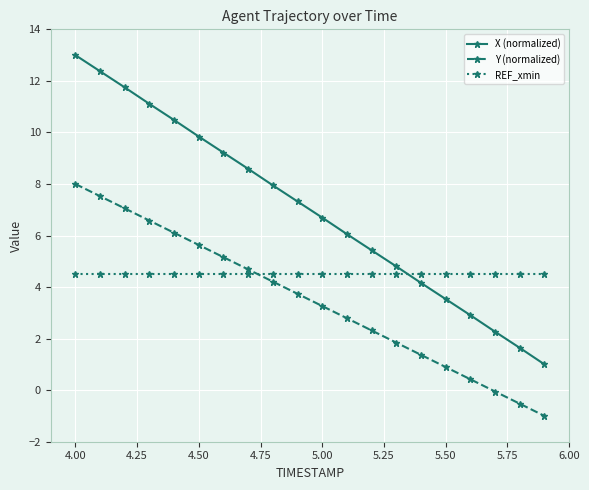

True or false: Y (normalized) has more than 1 interior local peaks.

False